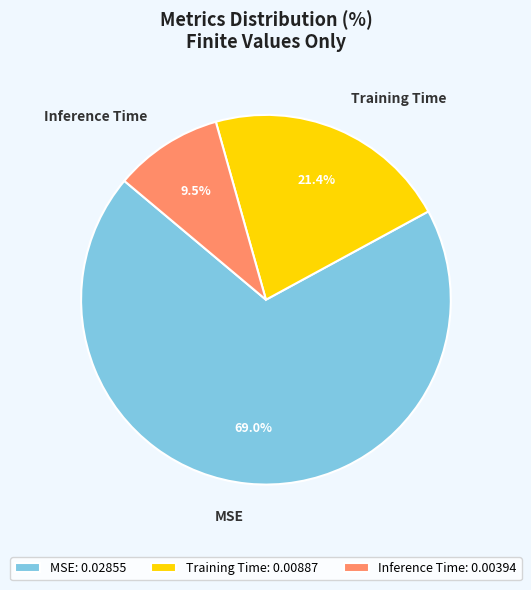

What is the largest slice in the pie chart?

MSE